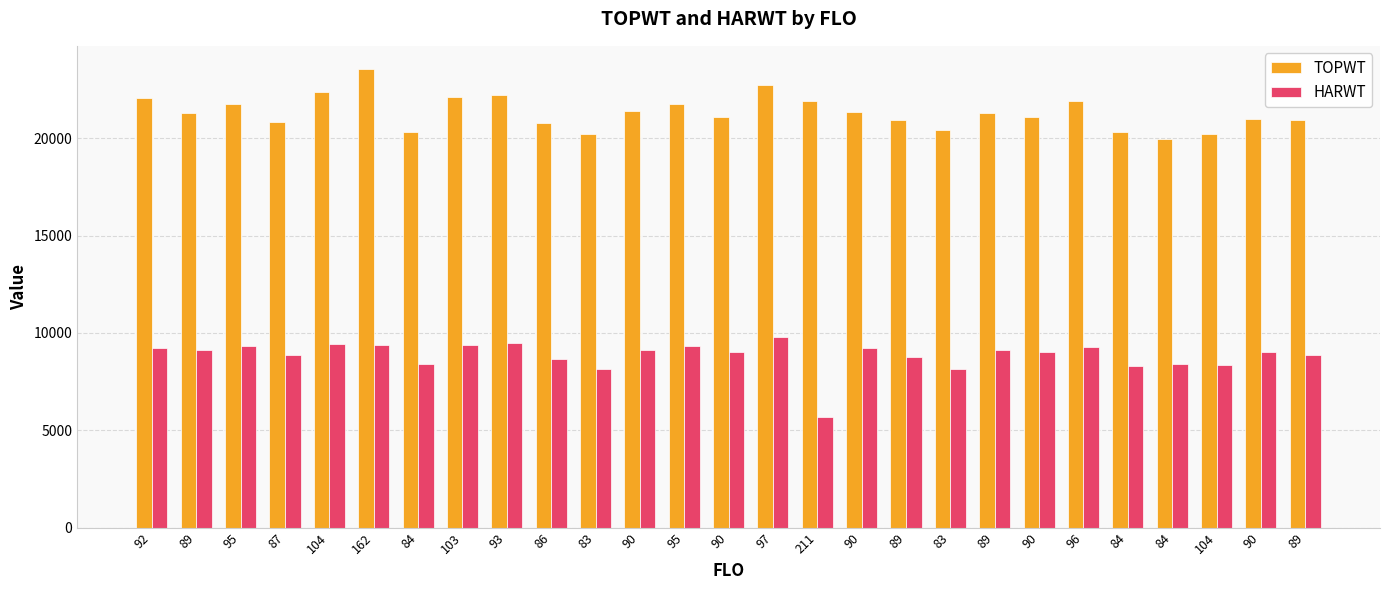

What is the difference between the TOPWT values at 87 and 104?

1495